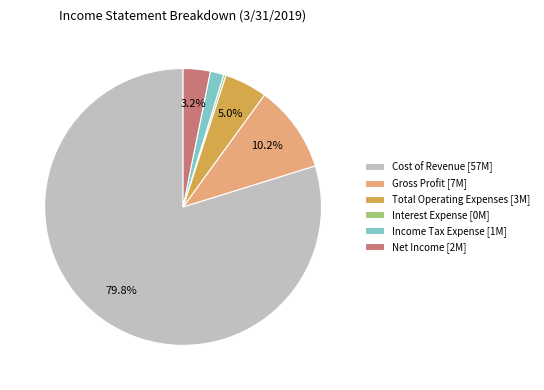

What portion of the pie excludes Net Income [2M]?

96.8%